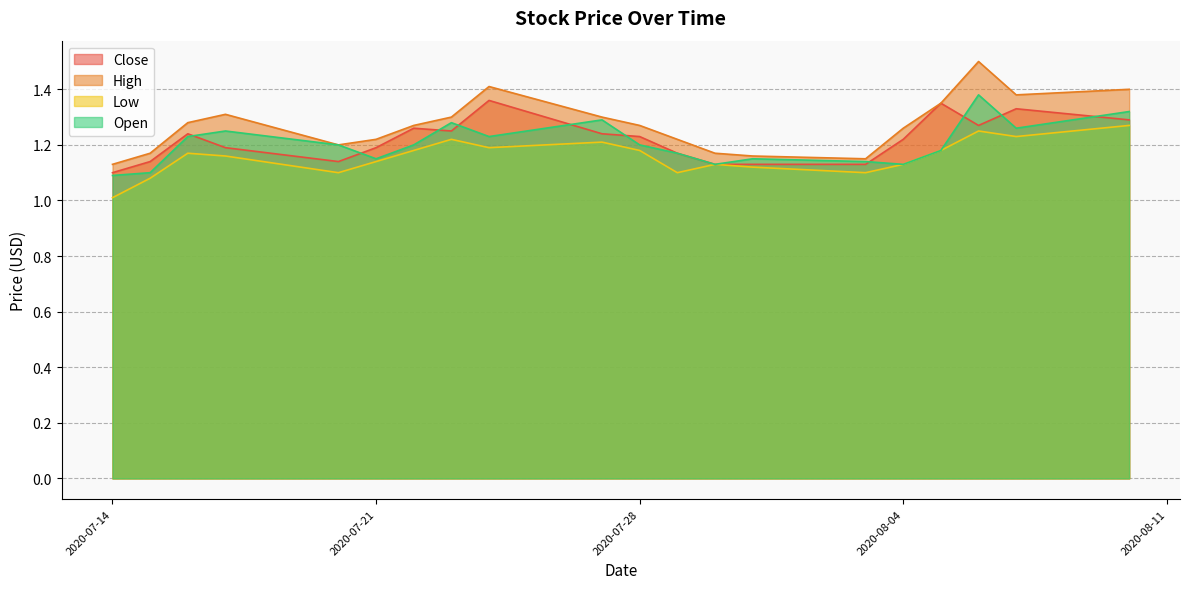

What is the average value of the Open series?

1.2